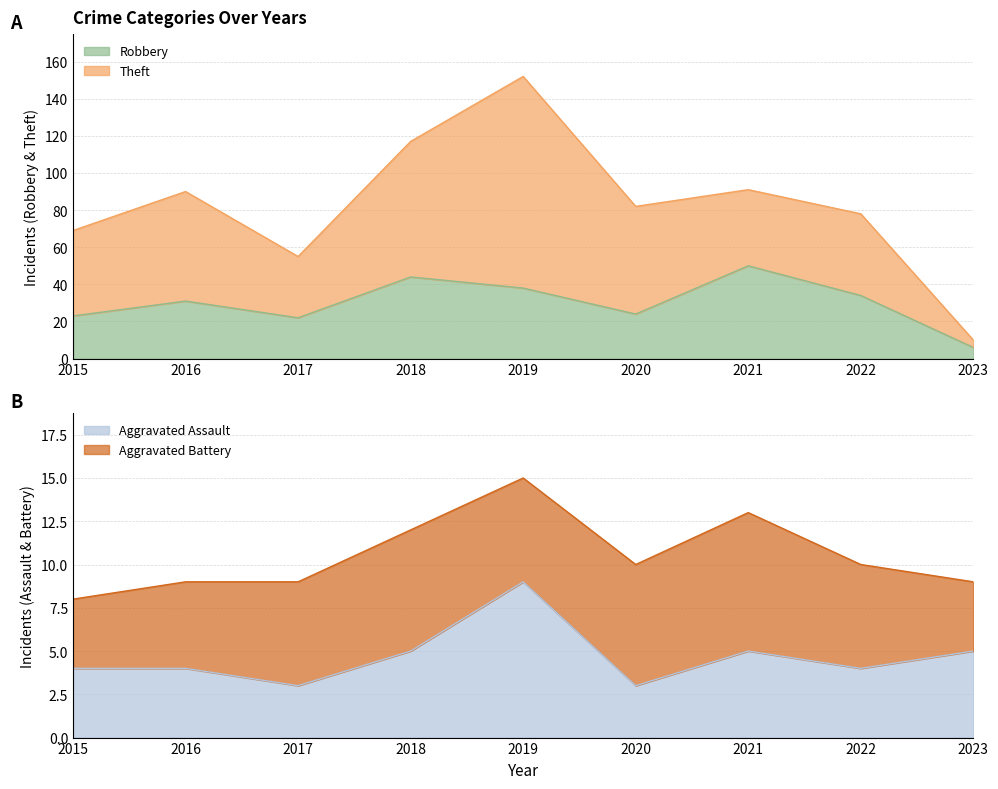

At how many categories does at least one series exceed 13?

8